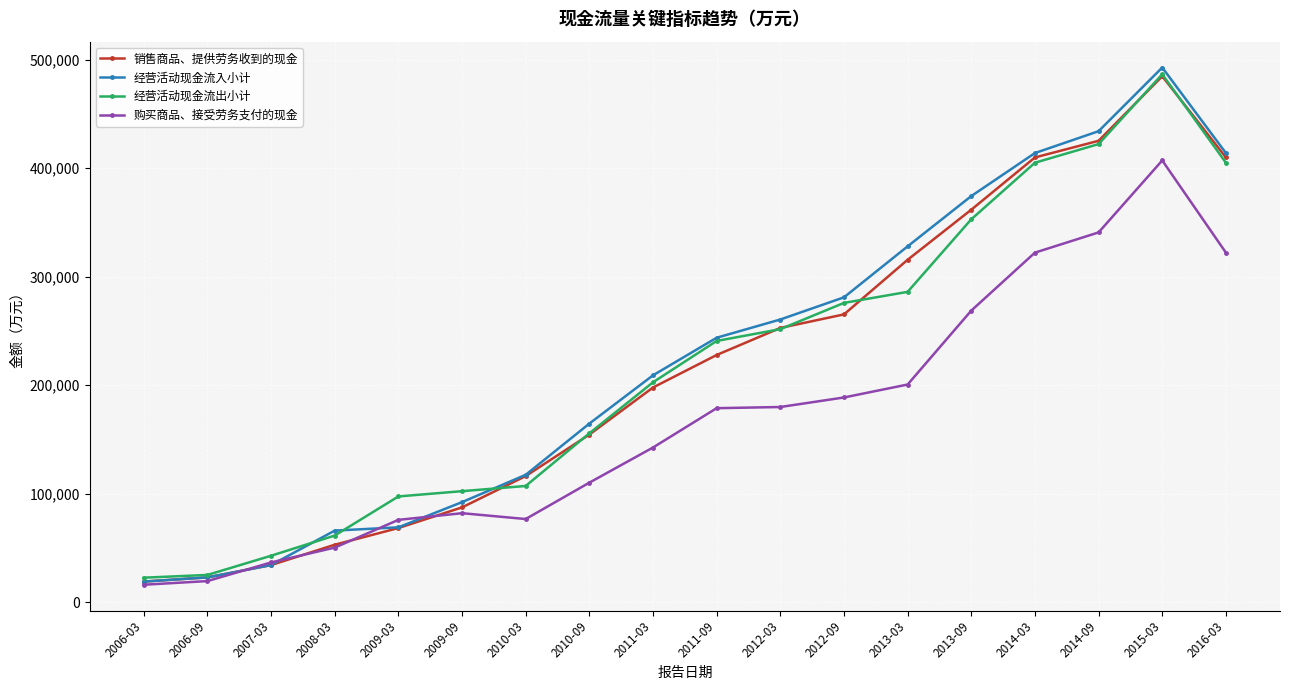

True or false: 购买商品、接受劳务支付的现金 and 经营活动现金流出小计 cross at least once.

False